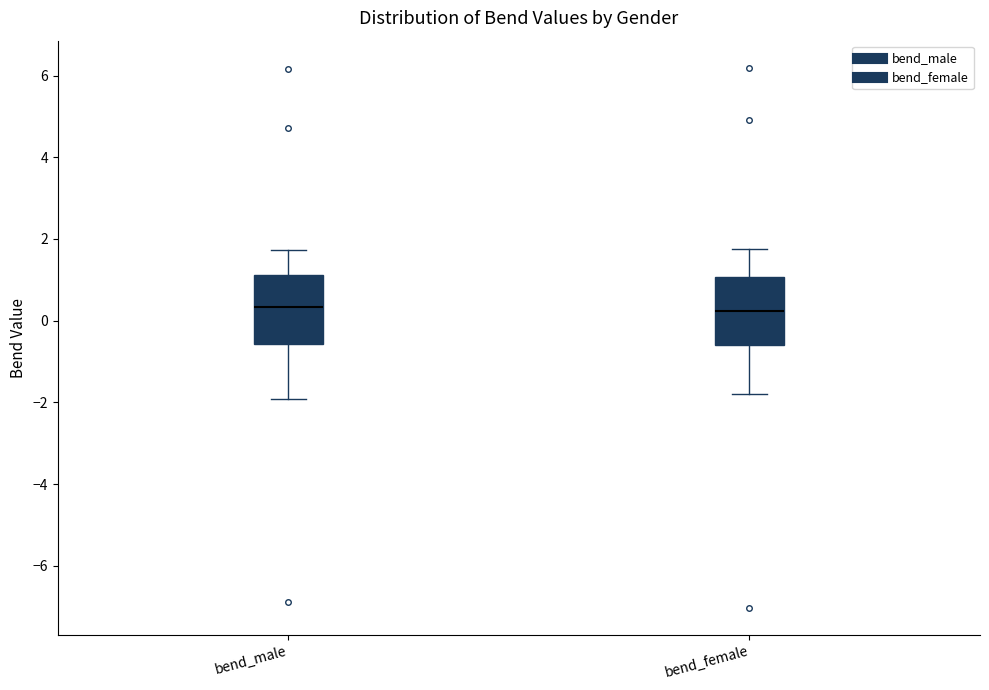

Where does the lower whisker of the box for bend_female end on the y-axis? The values are not printed on the chart, so give them approximately, as read against the axis.

-1.8